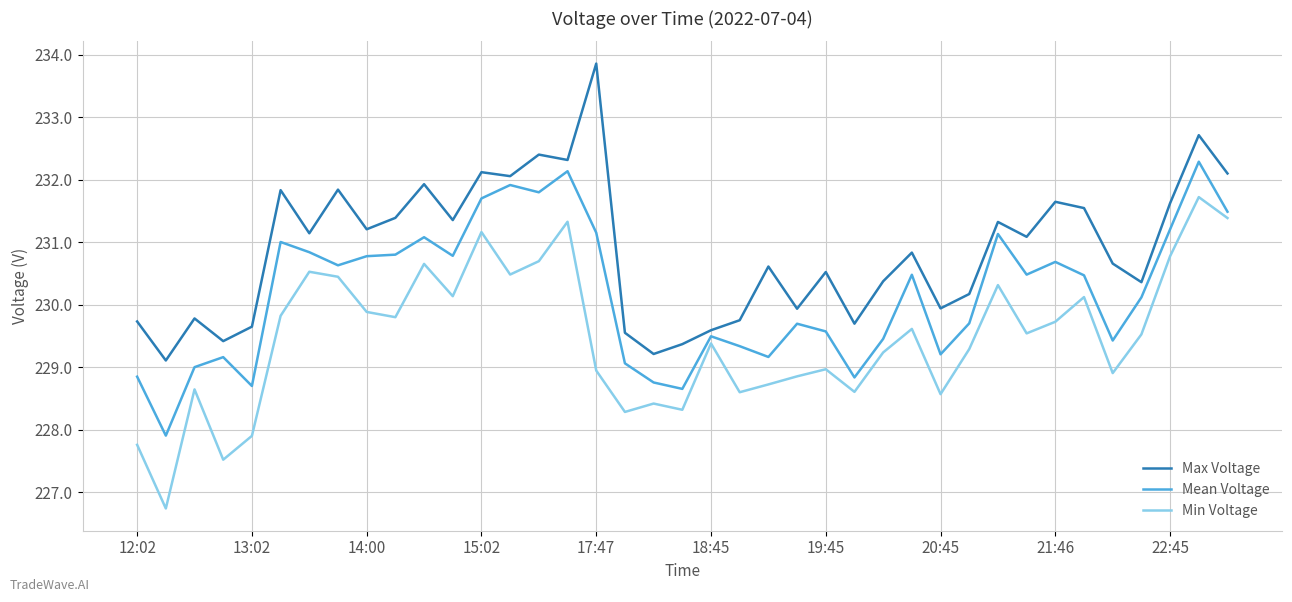

True or false: Mean Voltage and Min Voltage cross at least once.

False